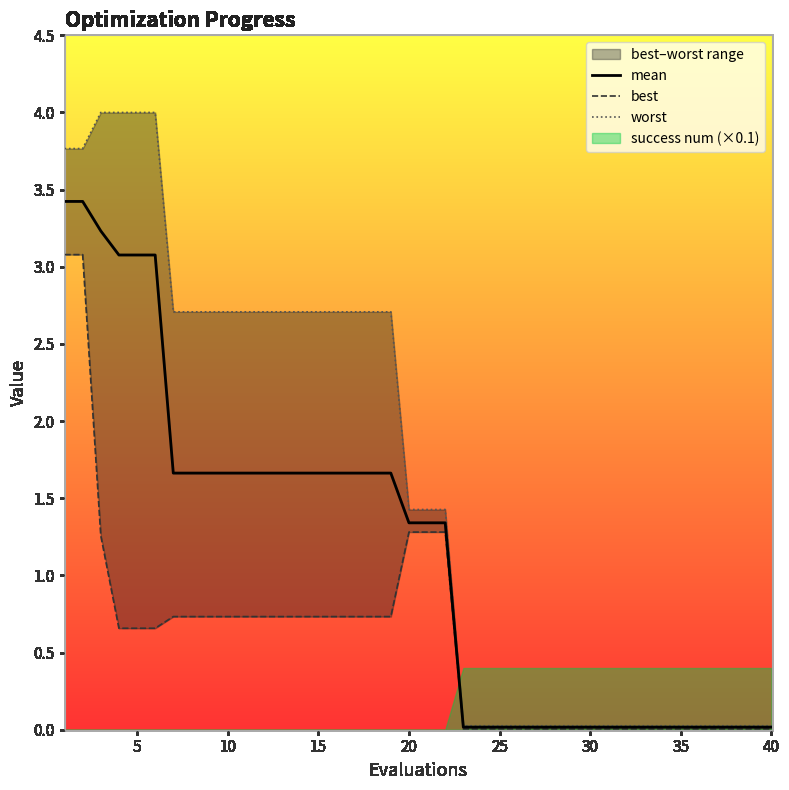

What is the maximum value for mean?

3.4